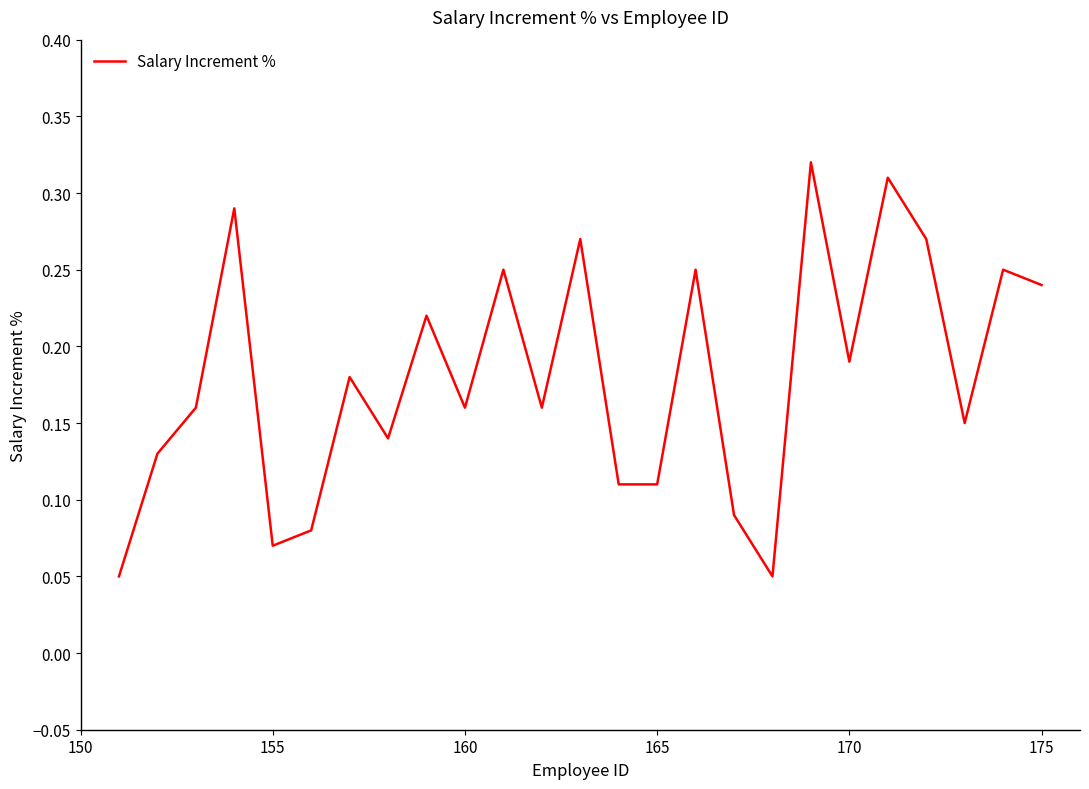

What is the smallest value displayed?

0.1